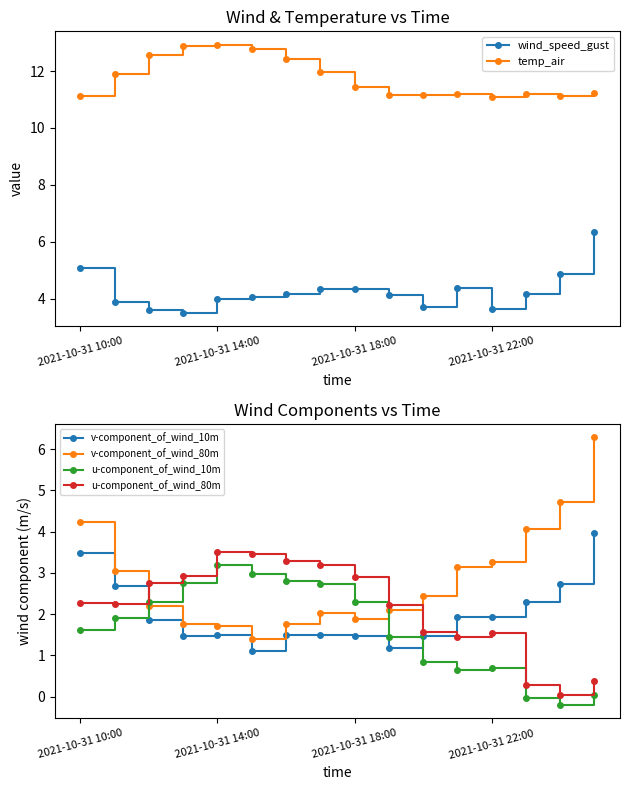

True or false: temp_air has a value of 16.3 at 2021-10-31 10:00.

False